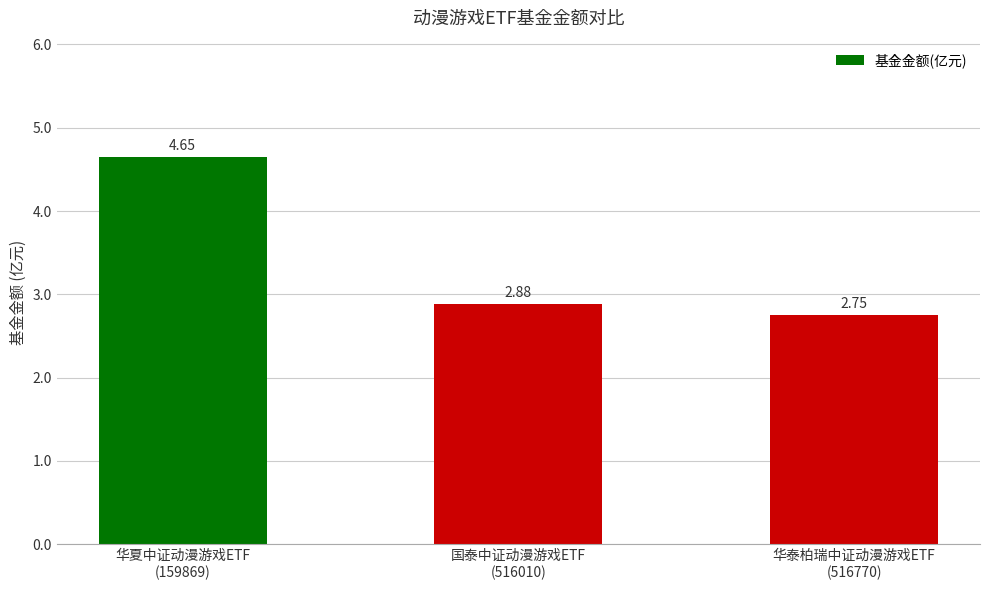

What is the average value?

3.4